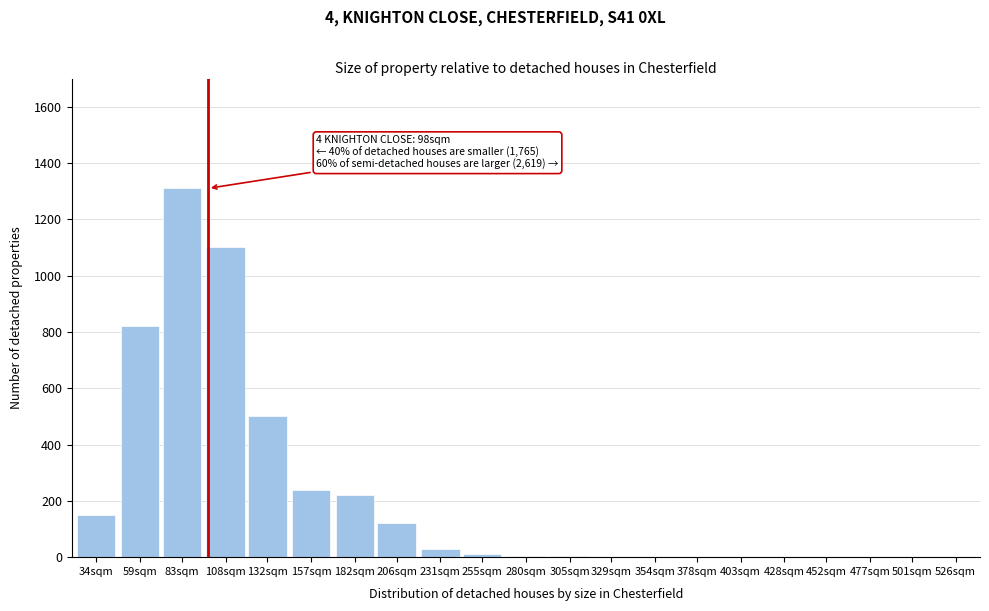

Between 526sqm and 83sqm, which is larger?

83sqm